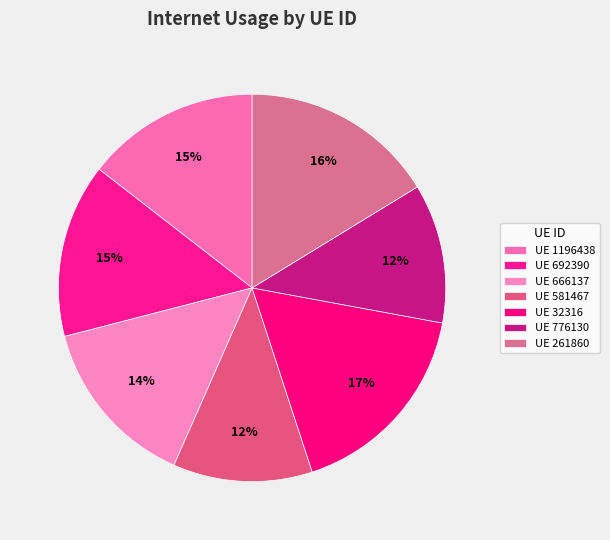

How many segments does this pie chart have?

7